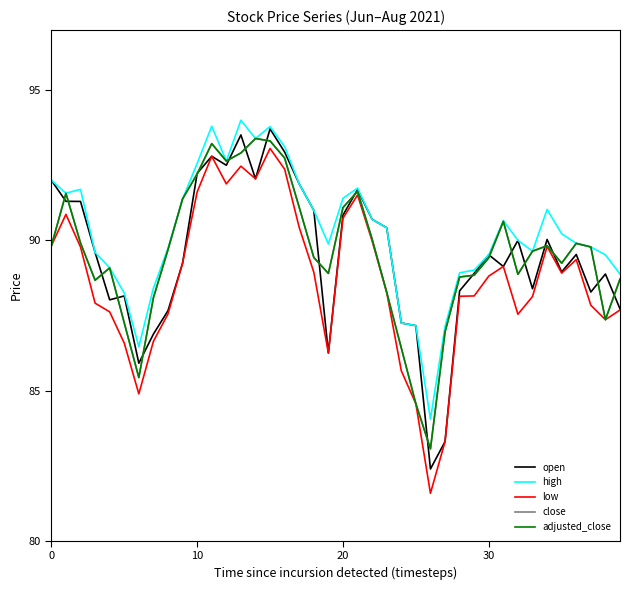

Which series has the largest total across all categories?

high